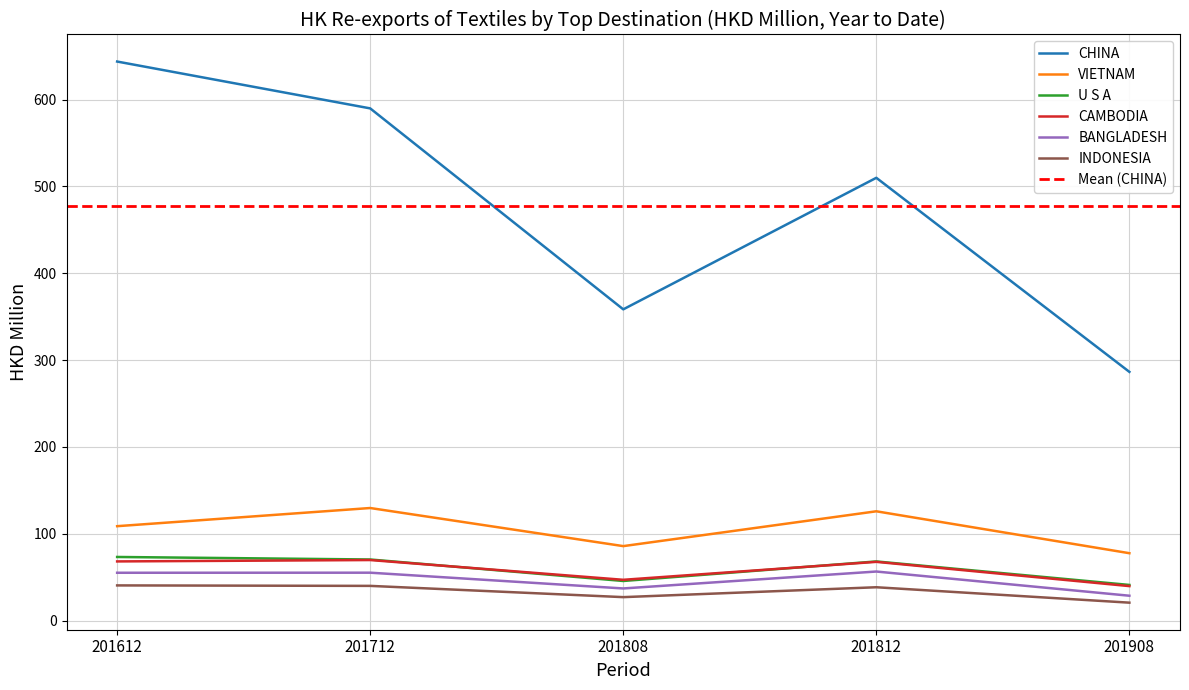

Rank the categories by CHINA value from highest to lowest.

201612, 201712, 201812, 201808, 201908